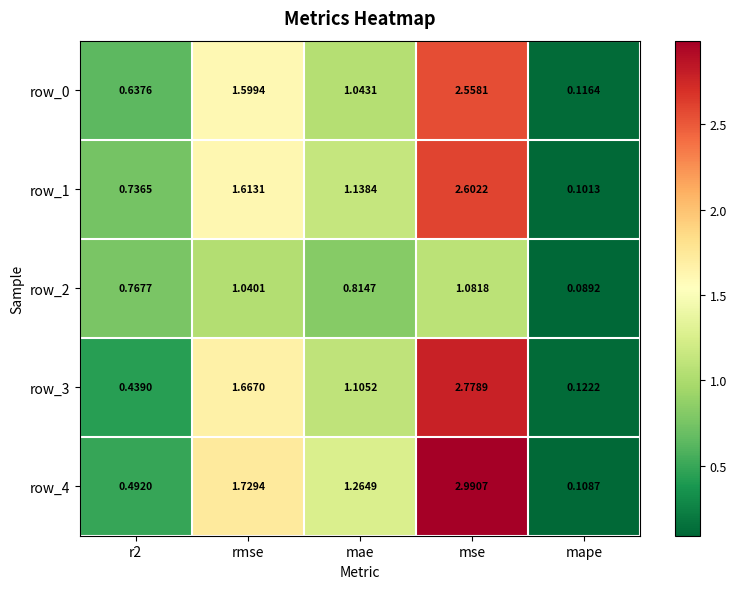

How many distinct data groups are displayed?

5